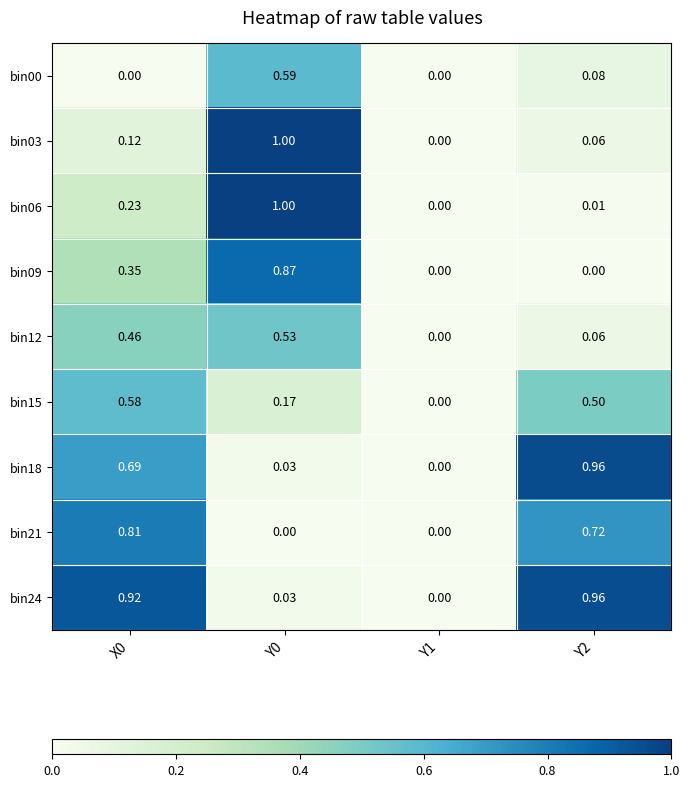

Is the value of bin24 at X0 greater than the value of bin12 at Y2?

Yes